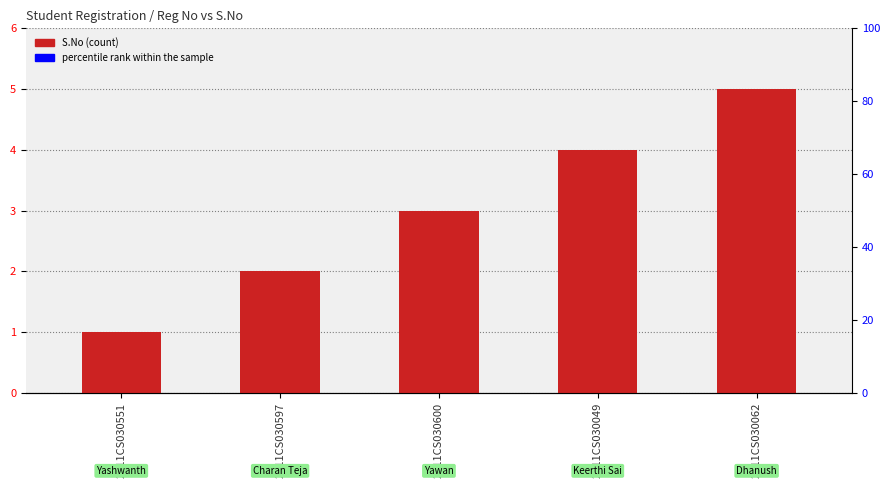

The chart shows a value of 2 at 2311CS030597. True or false?

True